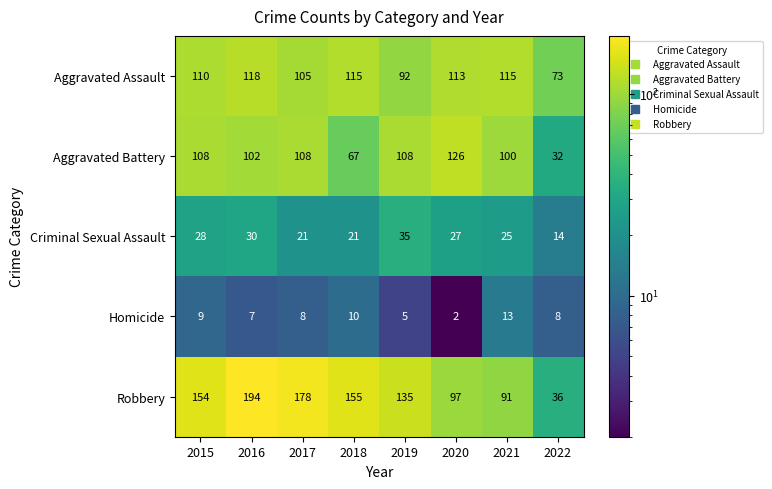

At which category does the chart reach its minimum across all series?

2020